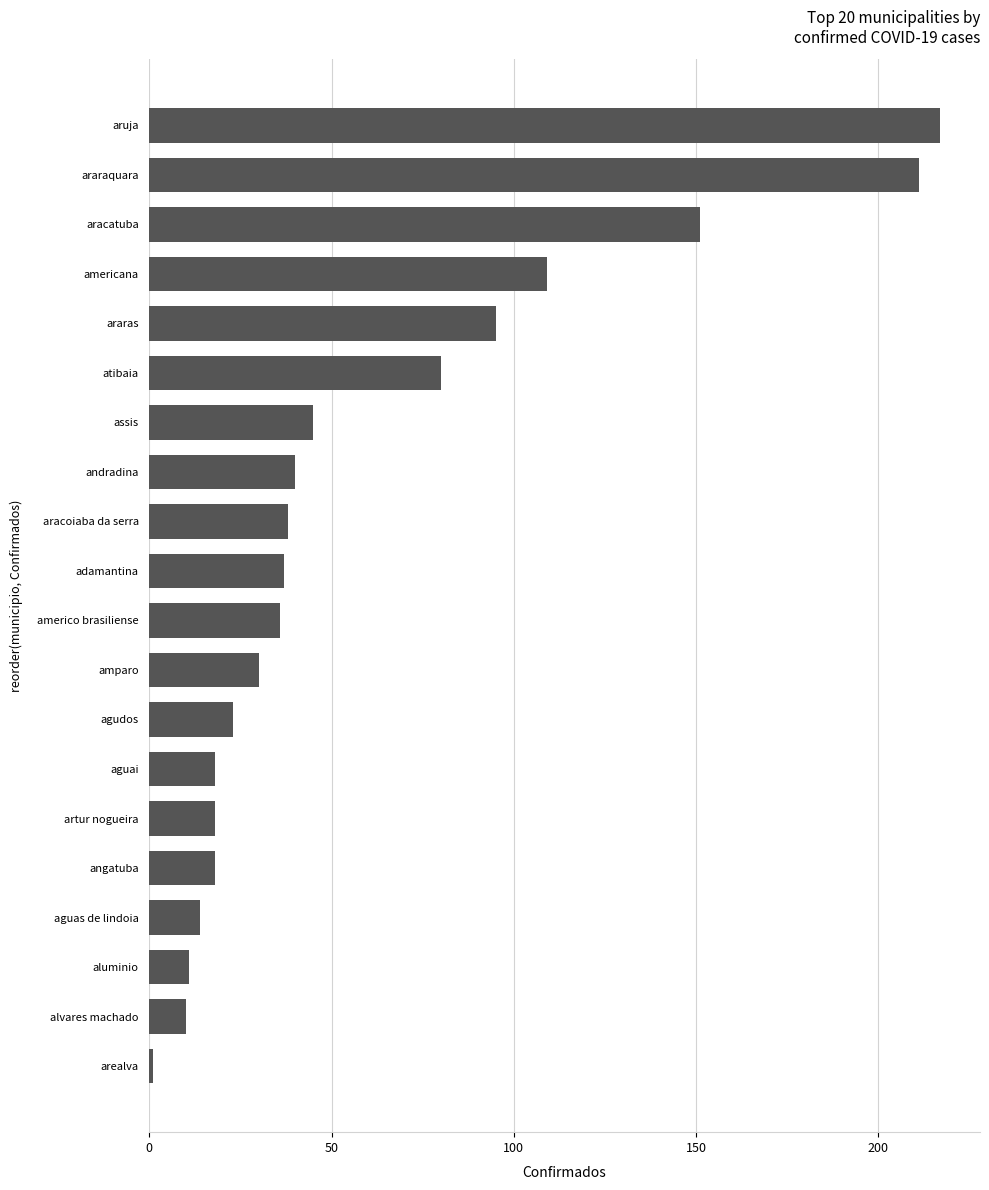

Which has a higher value, aracatuba or aluminio?

aracatuba